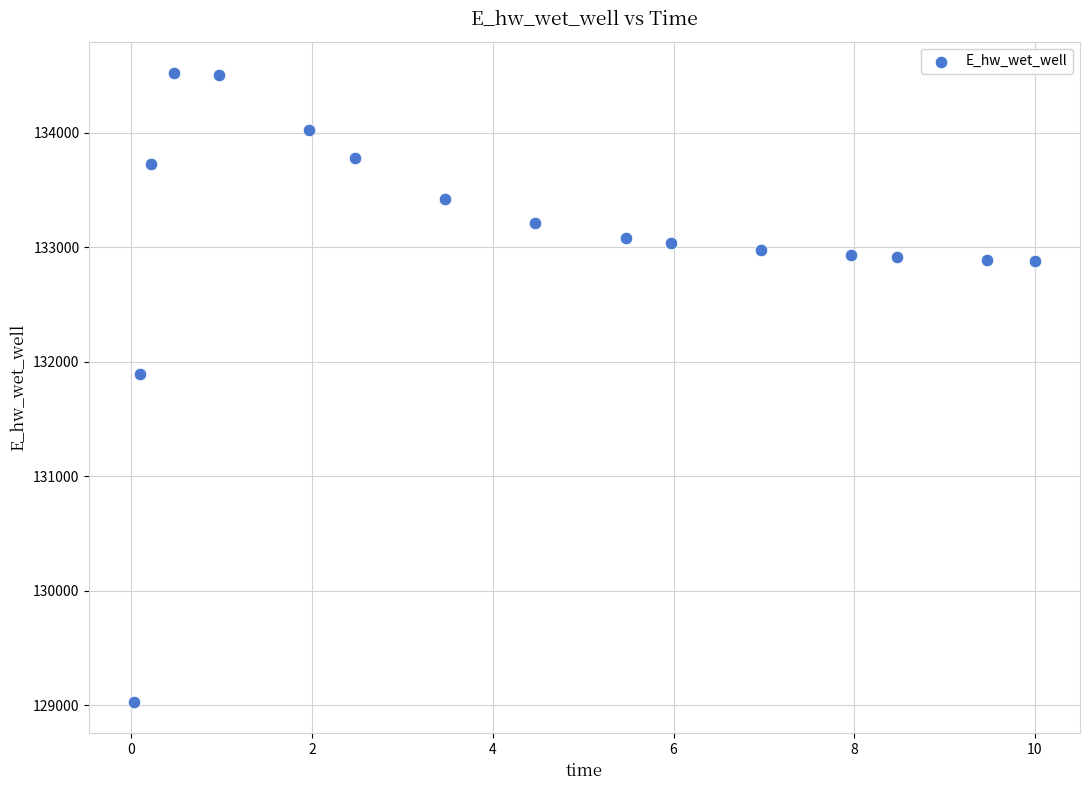

What Y value in the scatter plot is closest to 131775?

131894.2